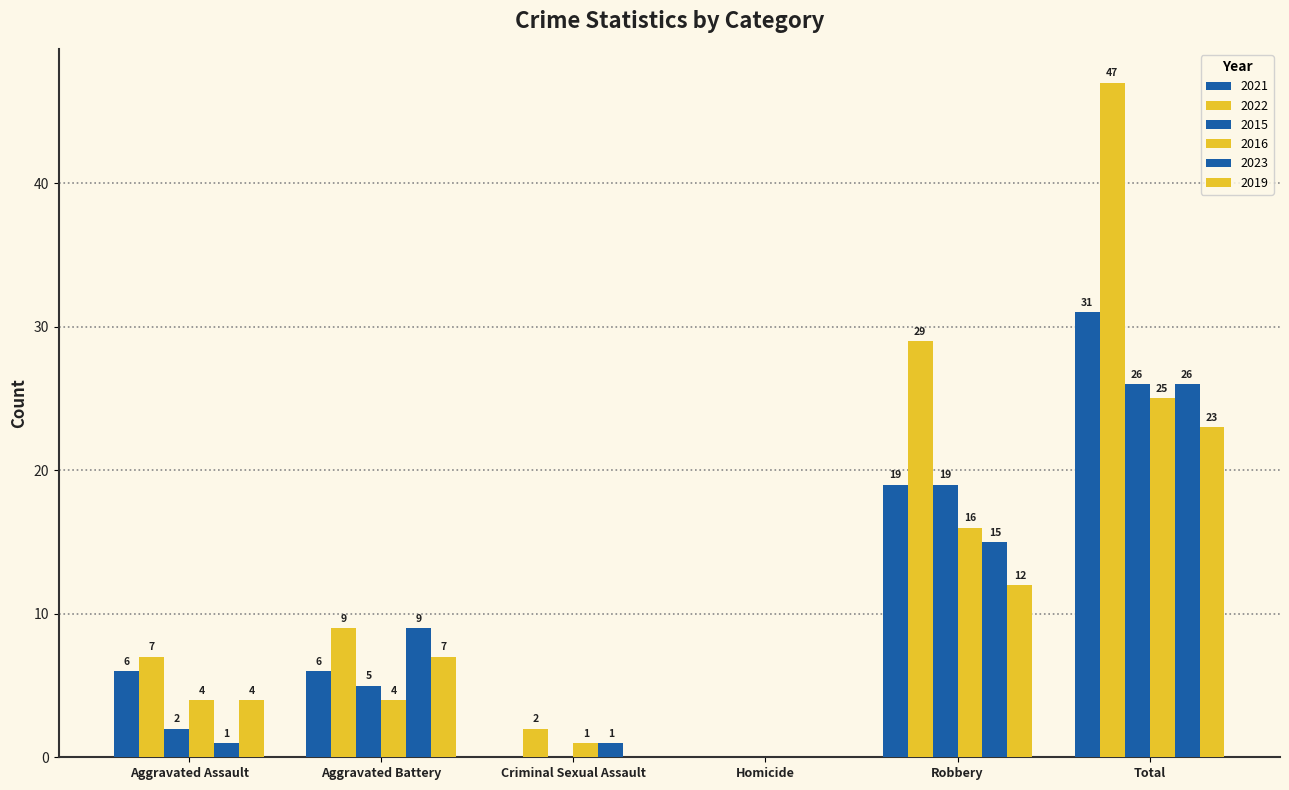

What is the sum of the 2016 values at Robbery and Total?

41